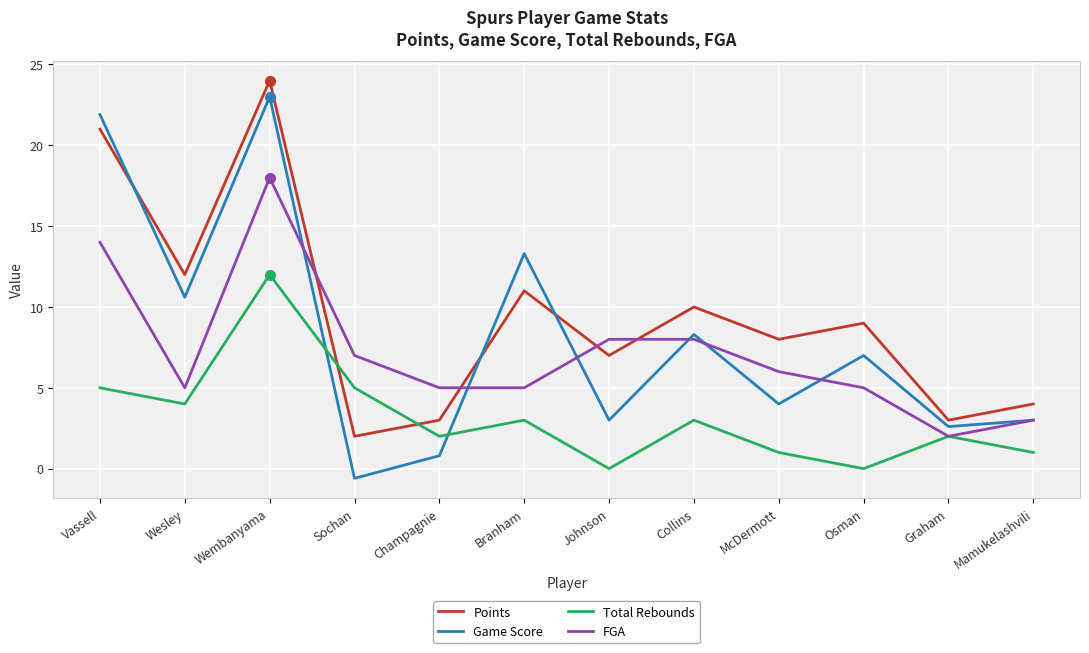

What is the minimum value for Points?

2.0